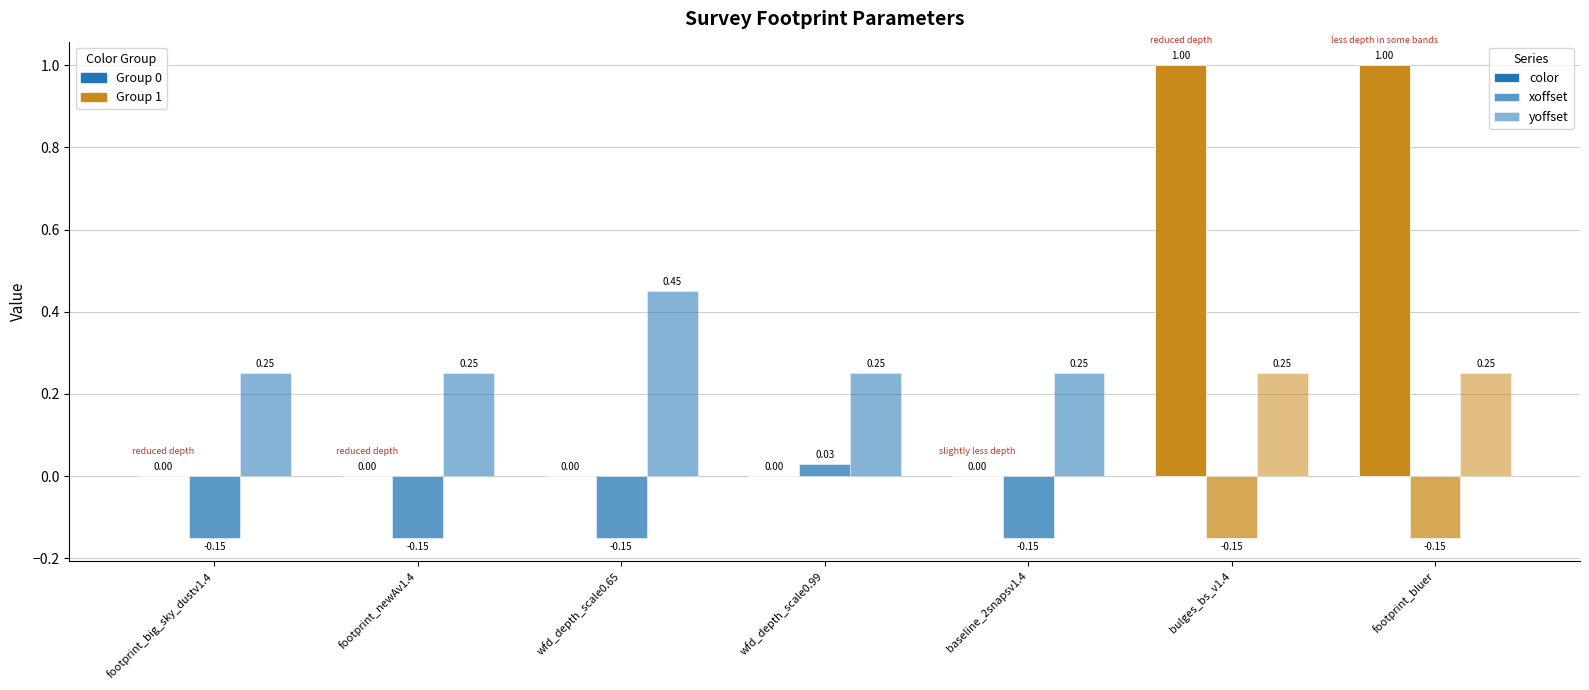

What is the average value of the color series?

0.3